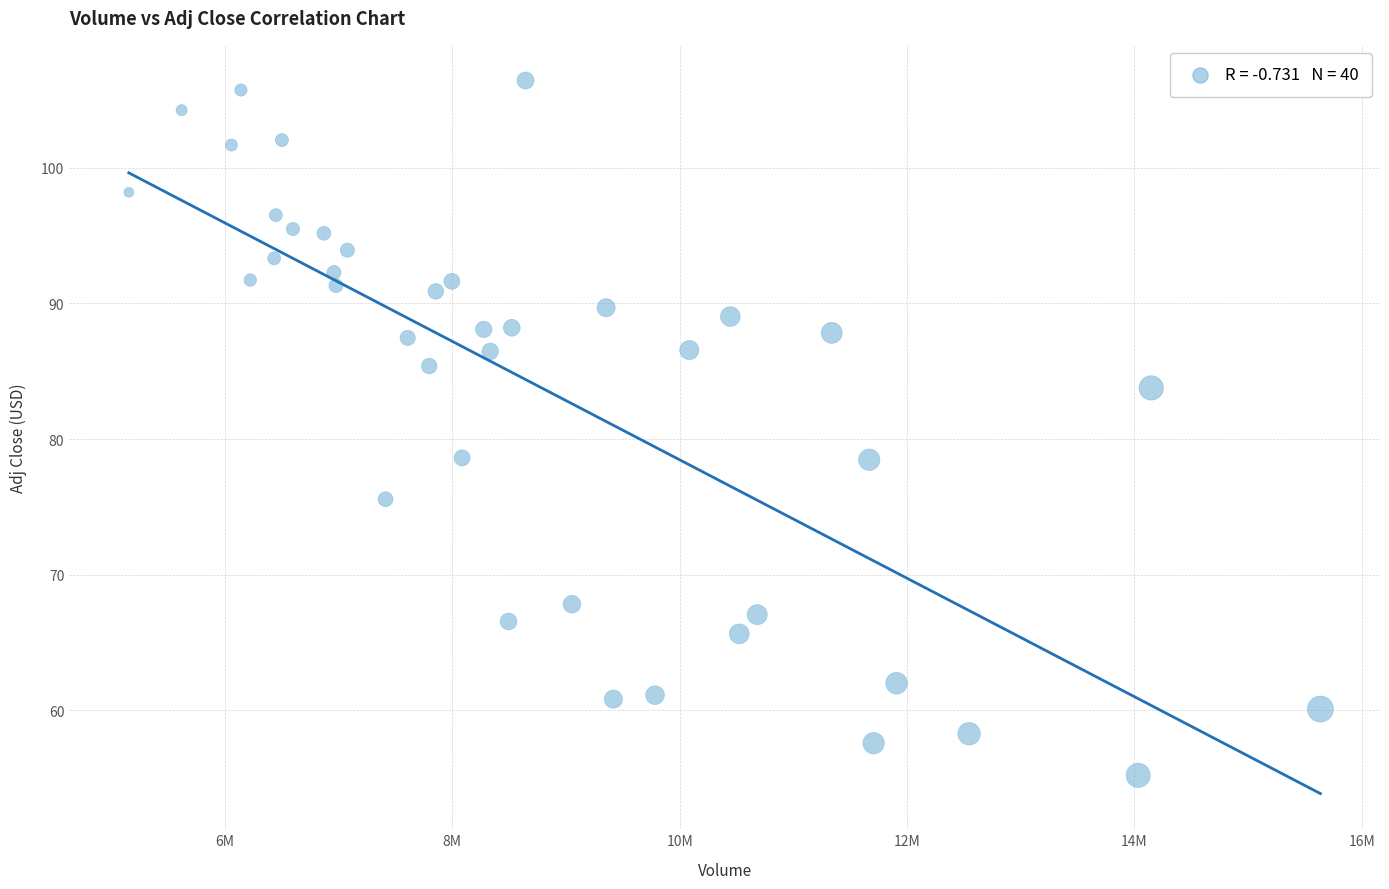

What is the range of Y values (max minus min)?

51.2